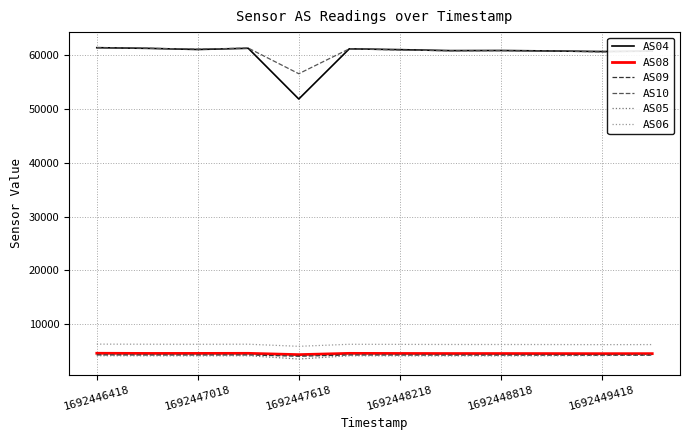

What is the lowest value of the AS09 series?

3996